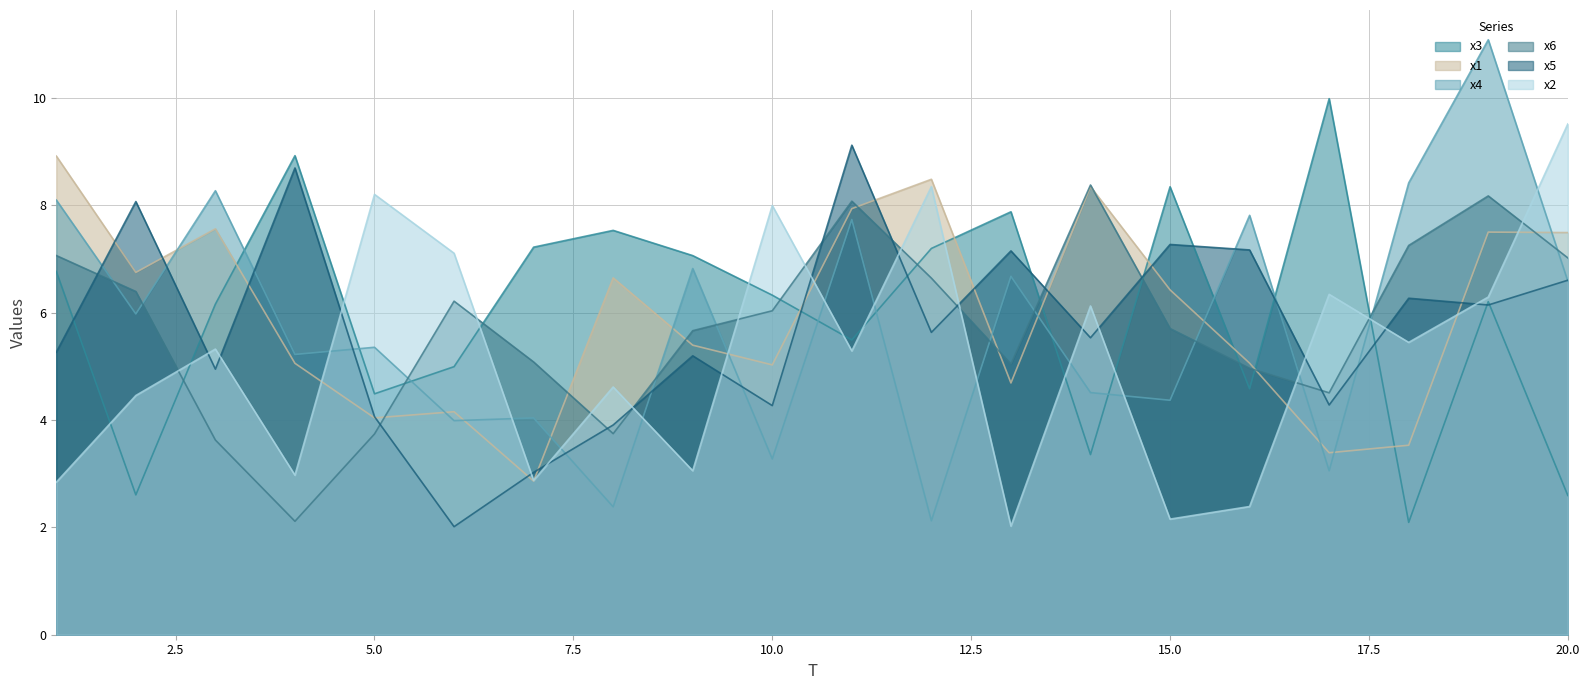

True or false: x2 and x4 intersect in this chart.

True